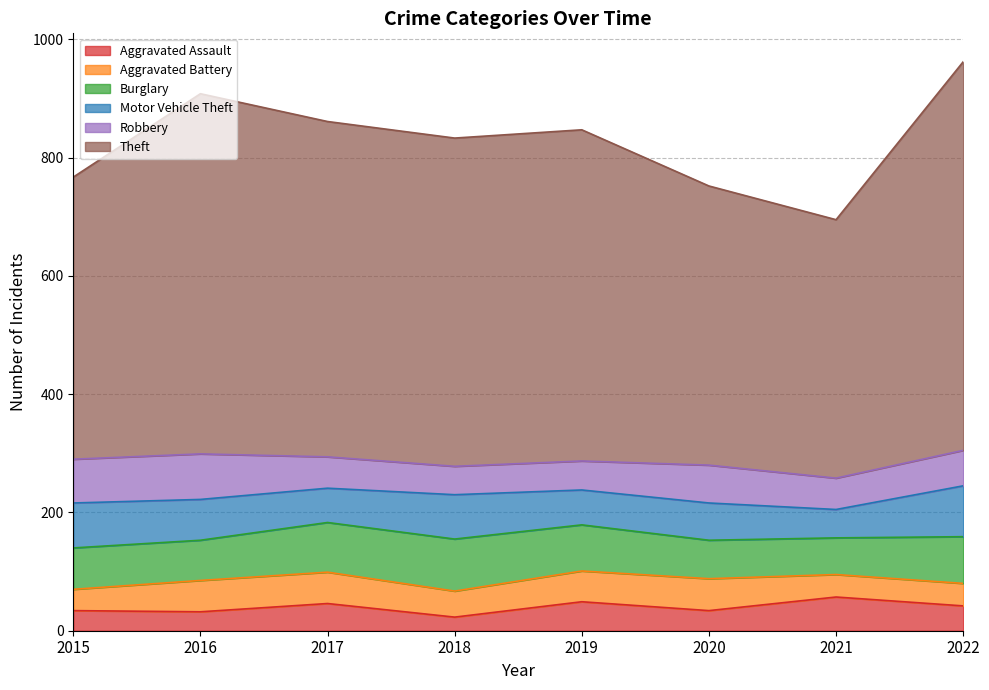

Which series has the largest range (max minus min)?

Theft